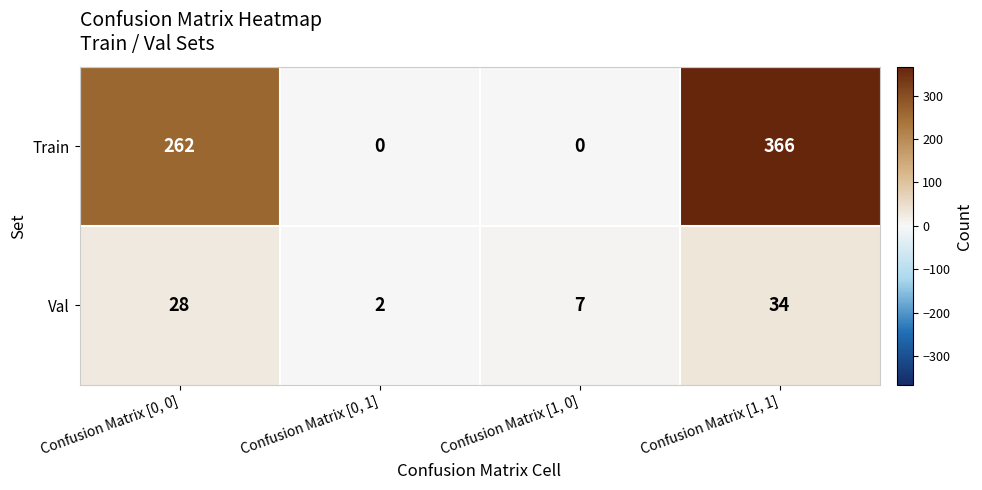

Rank the series by their maximum value, from highest to lowest.

Train, Val